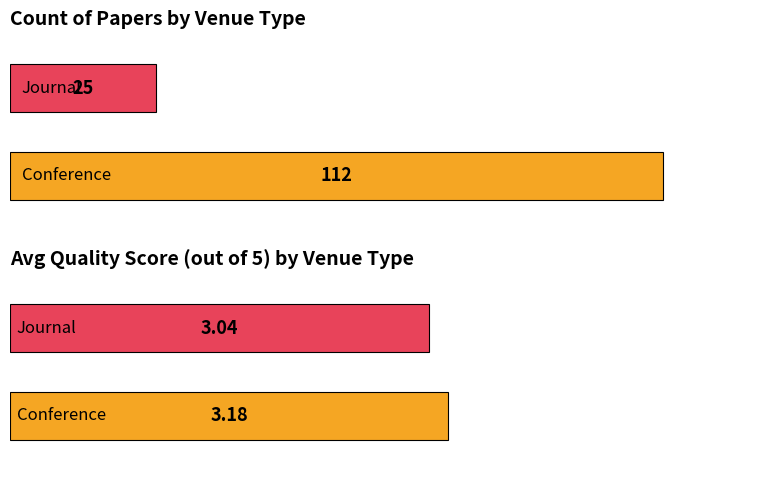

What is the minimum value for Avg Quality Score?

3.0